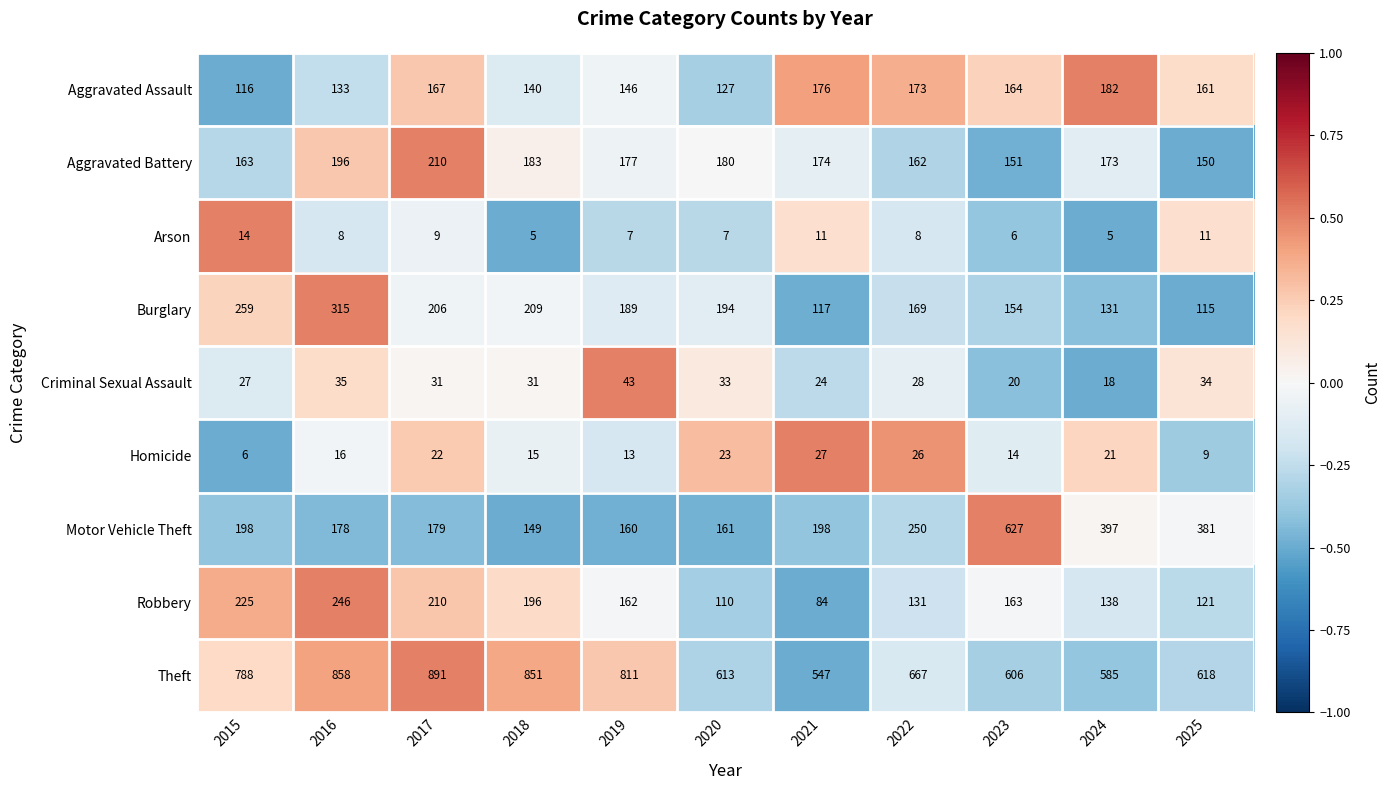

How many data points in Robbery are less than 162?

5